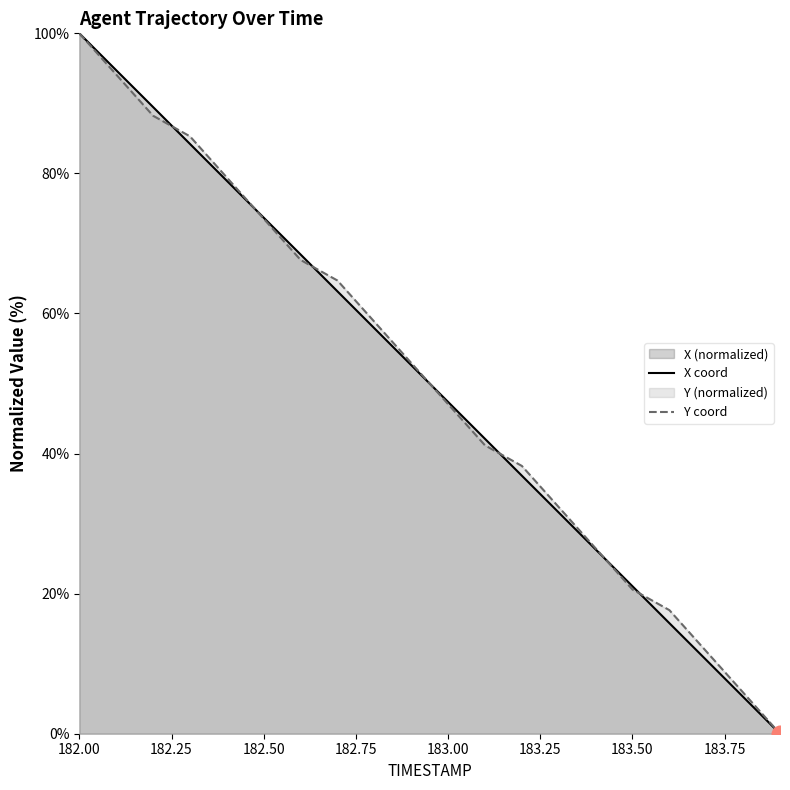

How many lines are shown in the chart?

2